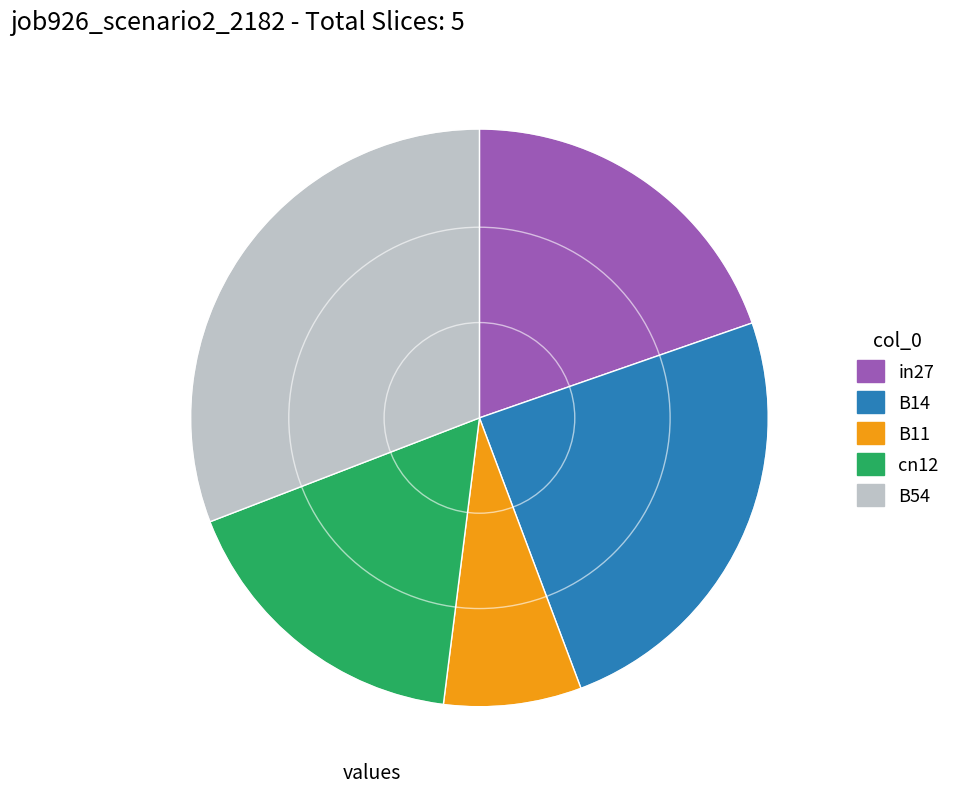

Is there any slice that represents more than half of the pie?

No